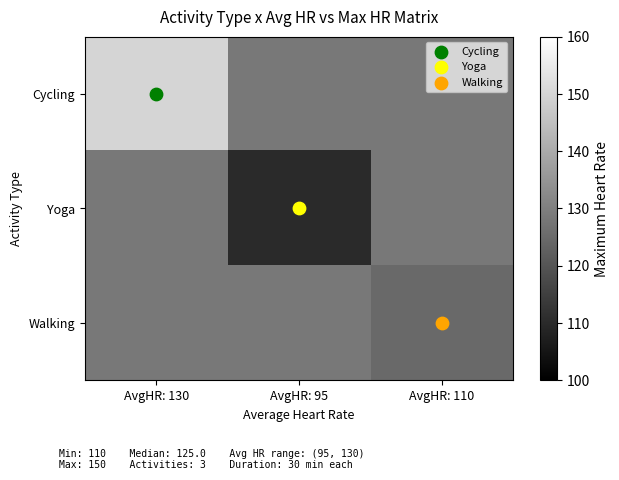

Reading left to right, list all the values displayed in this chart.

Cycling: AvgHR: 130=150.0	AvgHR: 95=128.3	AvgHR: 110=128.3
Yoga: AvgHR: 130=128.3	AvgHR: 95=110.0	AvgHR: 110=128.3
Walking: AvgHR: 130=128.3	AvgHR: 95=128.3	AvgHR: 110=125.0